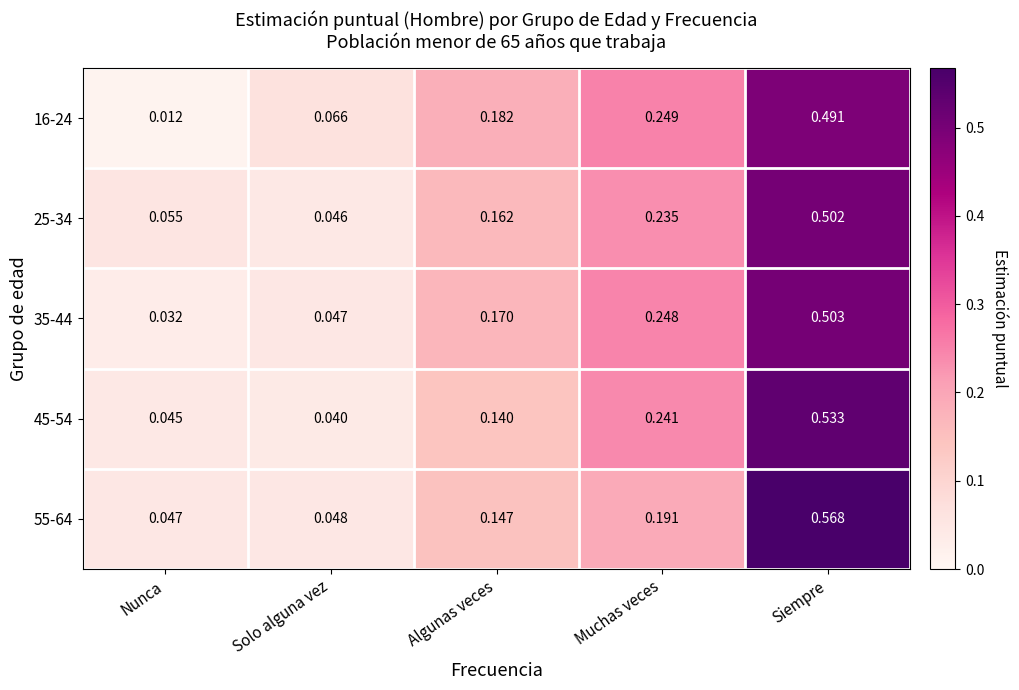

Which label corresponds to the smallest value in the chart?

Nunca